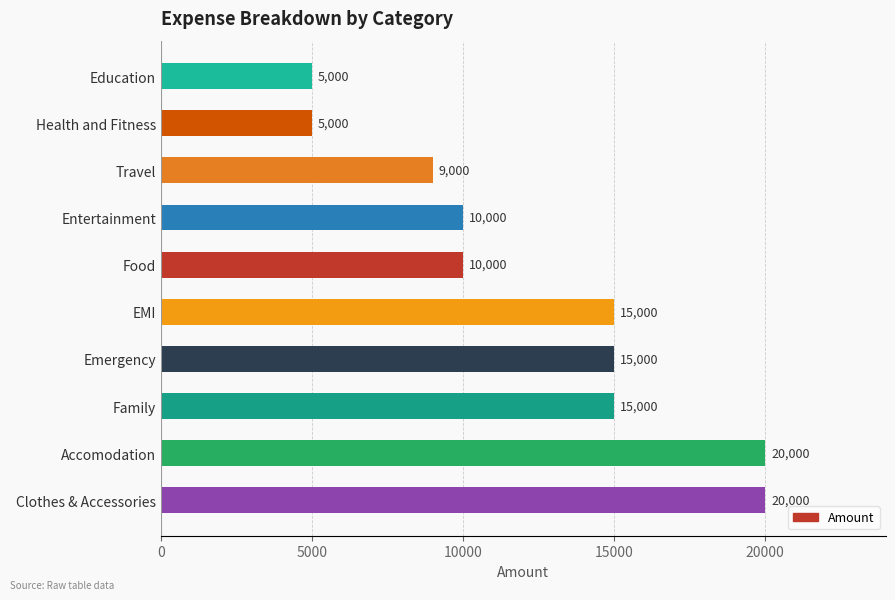

What is the greatest value displayed?

20000